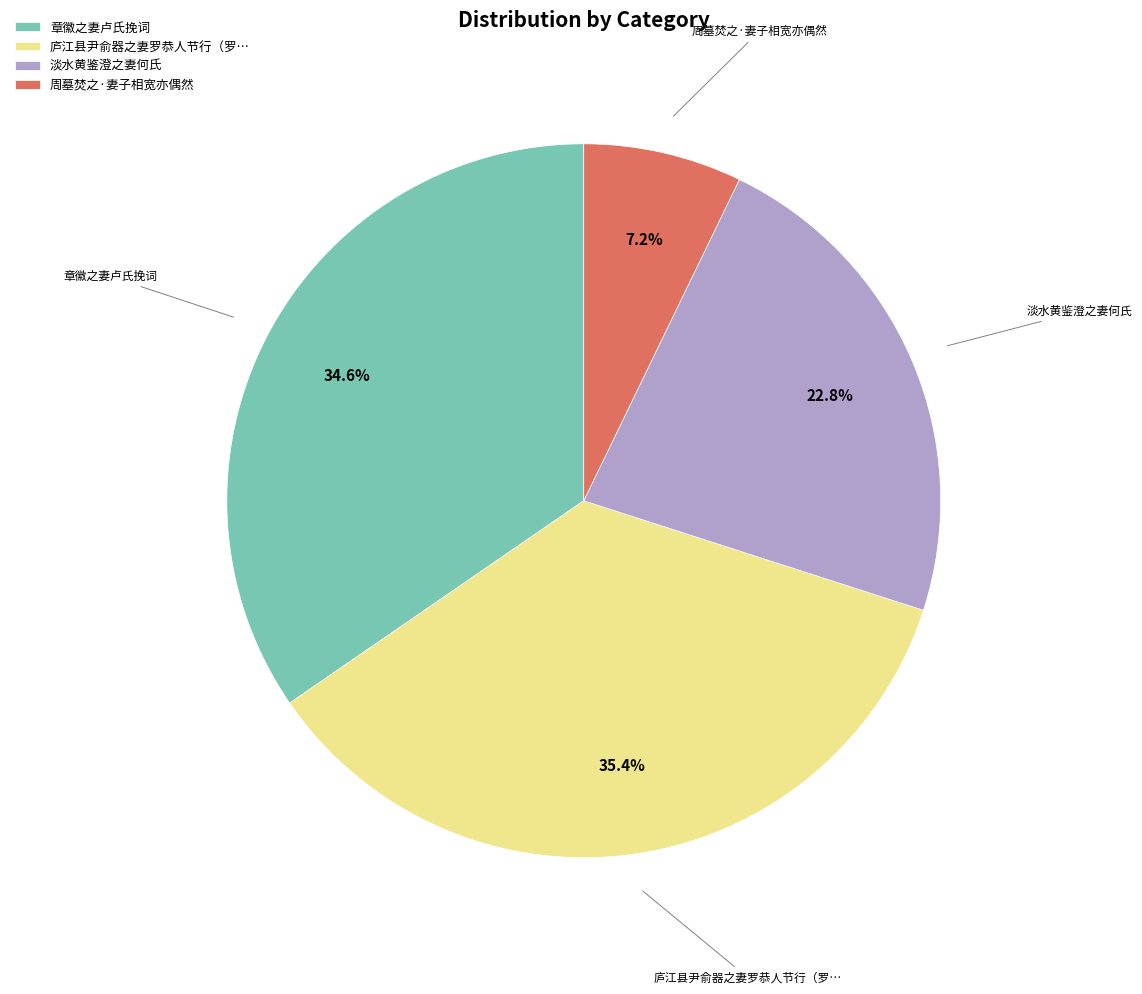

What percentage is the 周墓焚之·妻子相宽亦偶然 slice, to the nearest percent?

7%